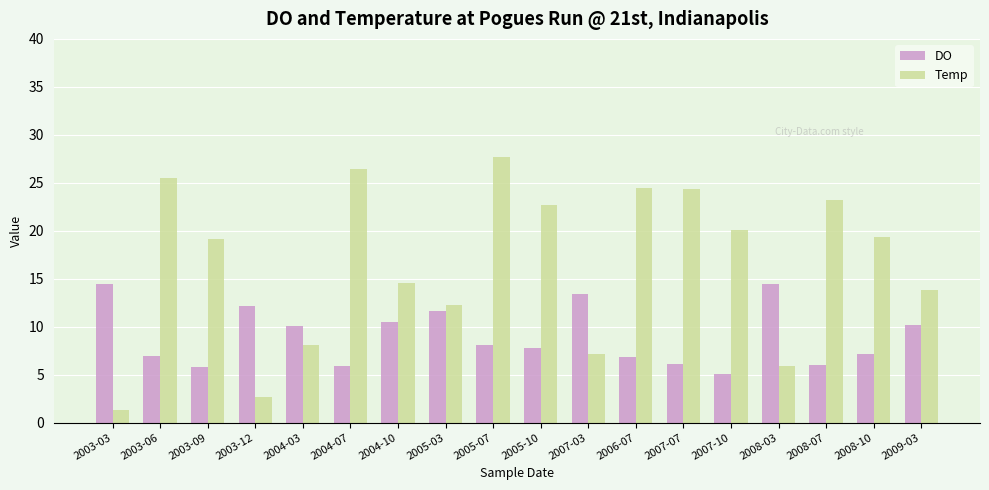

What is the approximate value of DO at 2008-10?

7.1